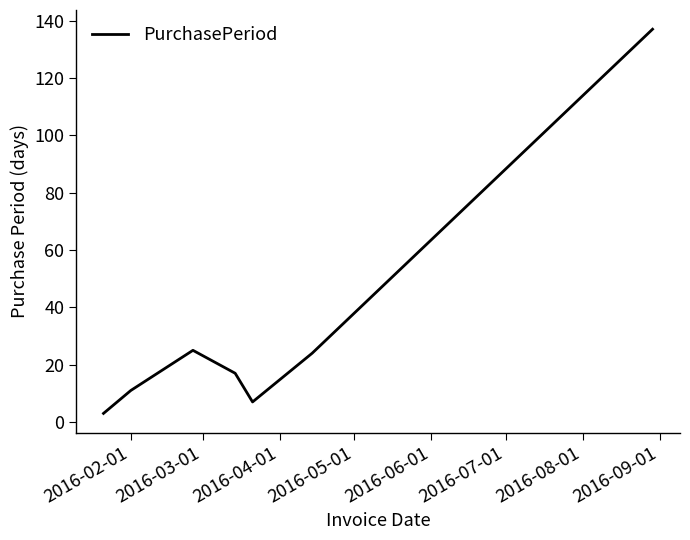

How many series are shown in this chart?

1